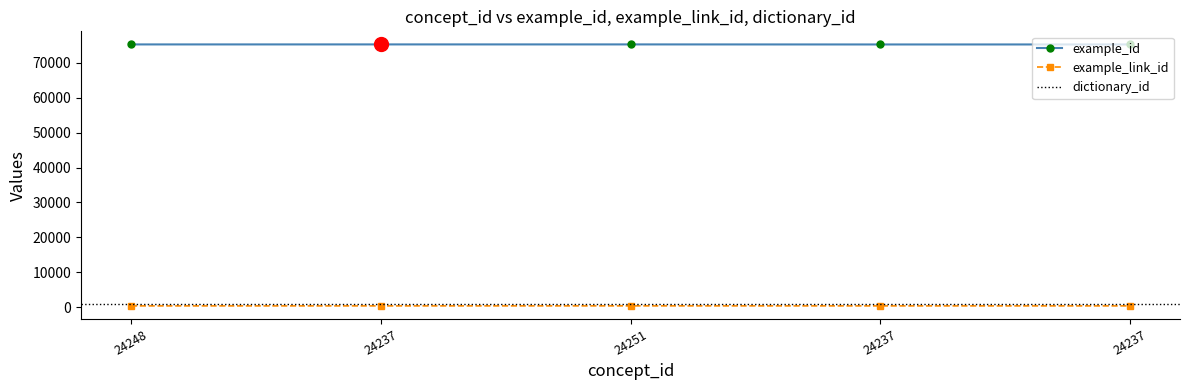

What is the total value across all series at 24251?

75629